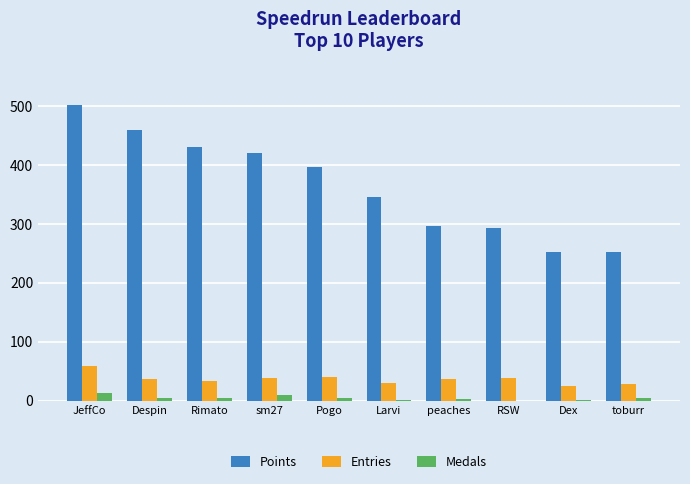

Is the value of Entries at Rimato greater than the value of Medals at sm27?

Yes